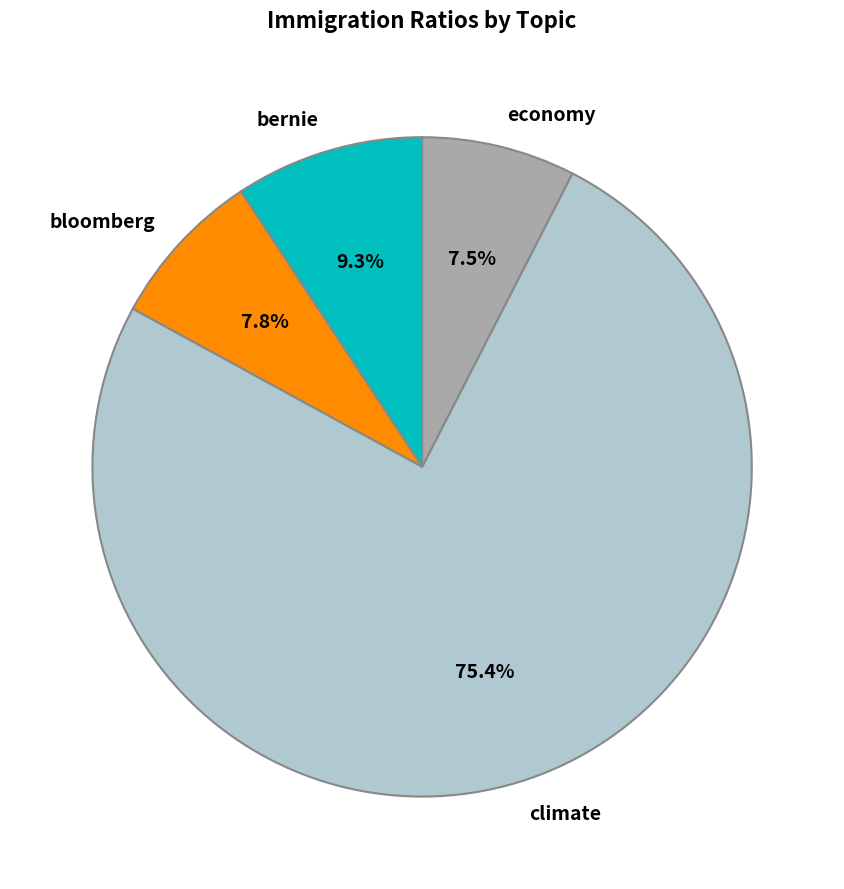

How many slices are in this pie chart?

4